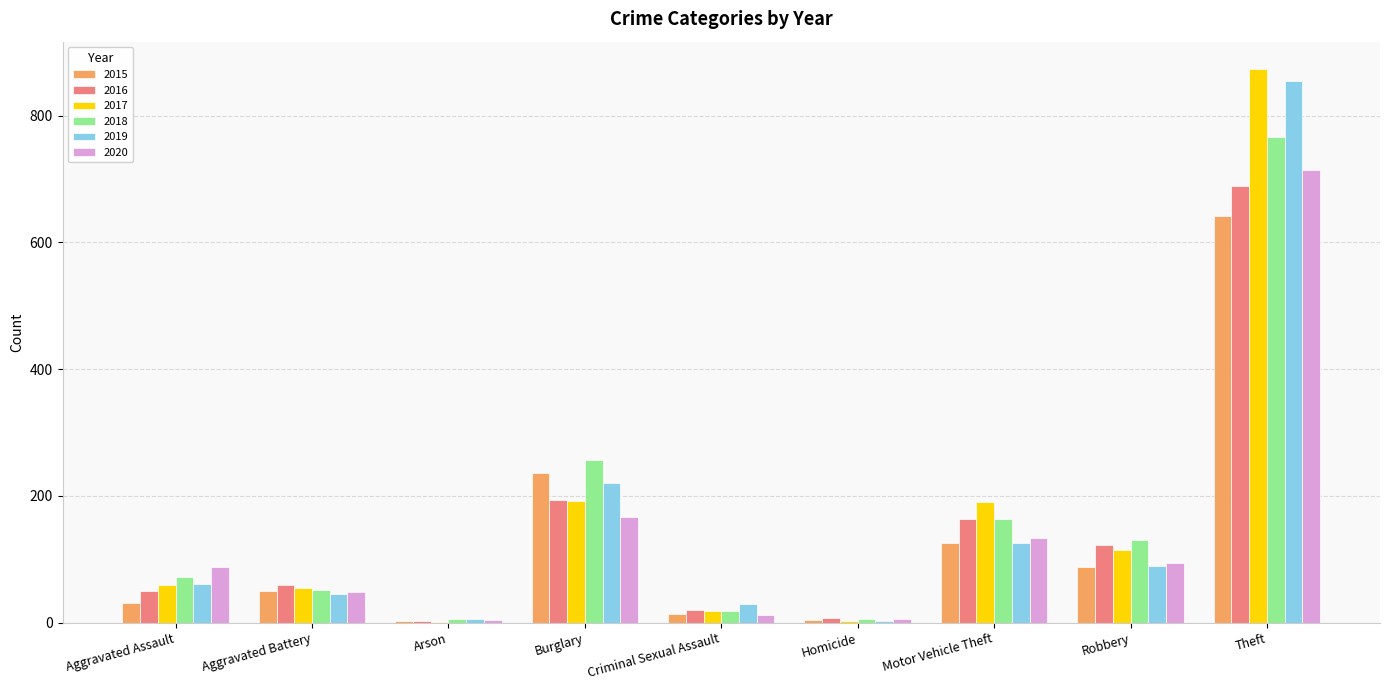

Which series changed the most between Aggravated Battery and Theft?

2017